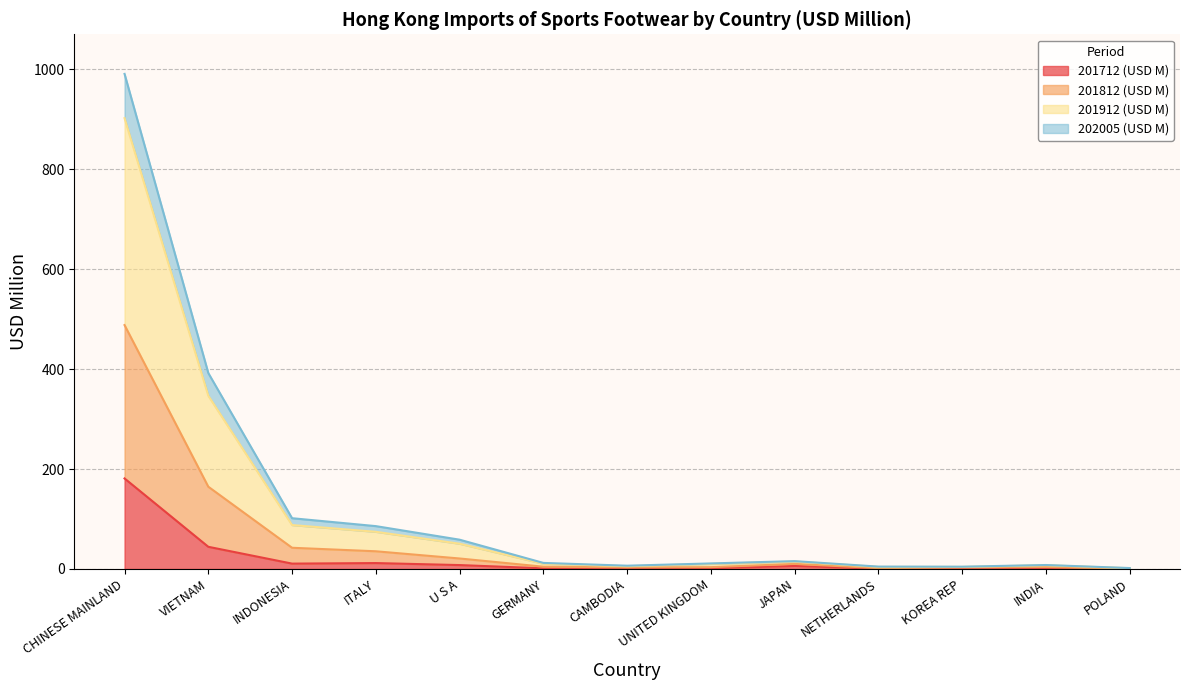

At which label does 201712 (USD M) reach its minimum?

POLAND